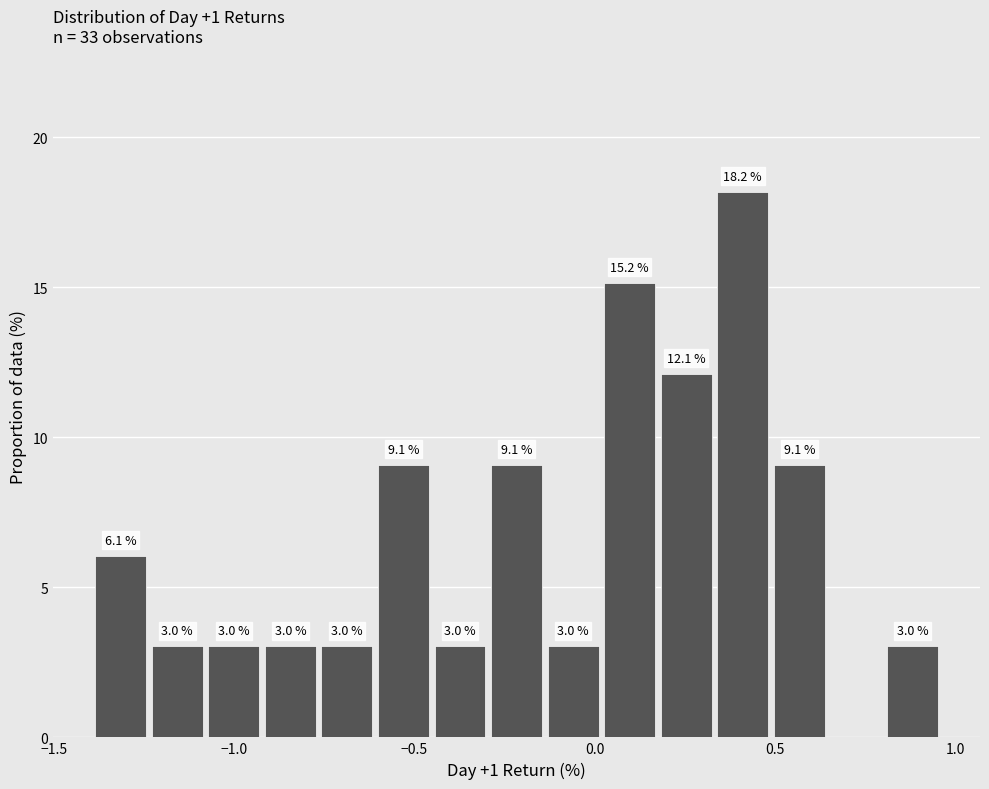

Read against the x-axis, roughly where is the centre of the tallest bar?

0.40